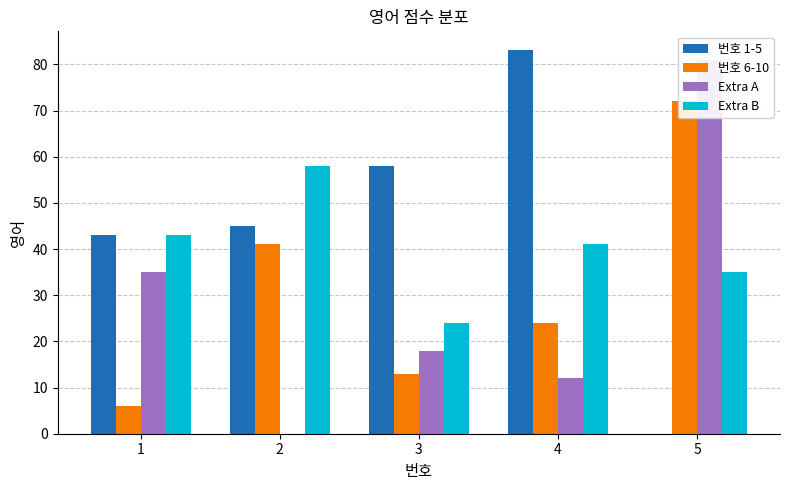

At which category does the chart reach its peak across all series?

4